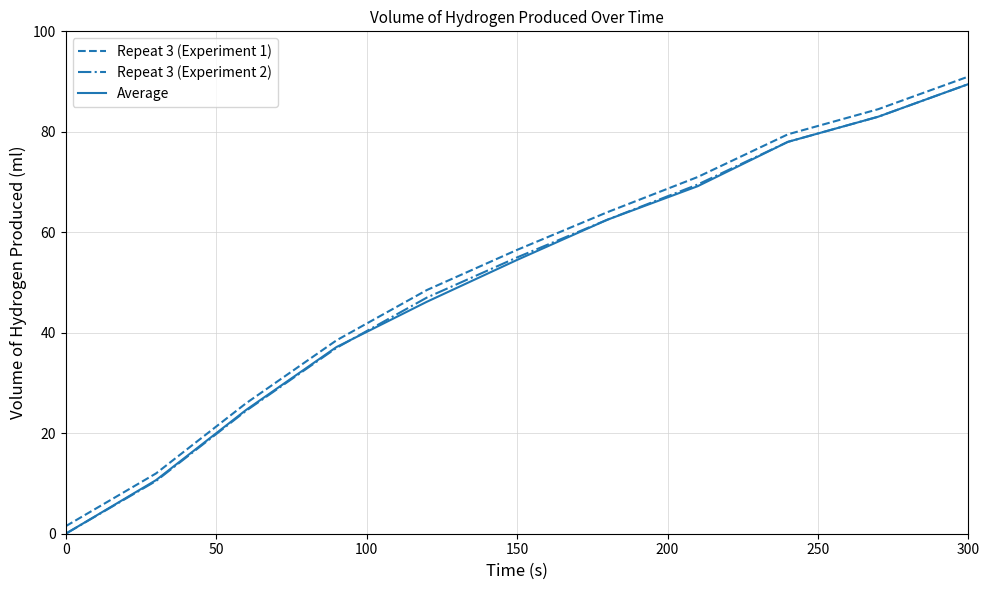

At how many categories does at least one series exceed 62?

5